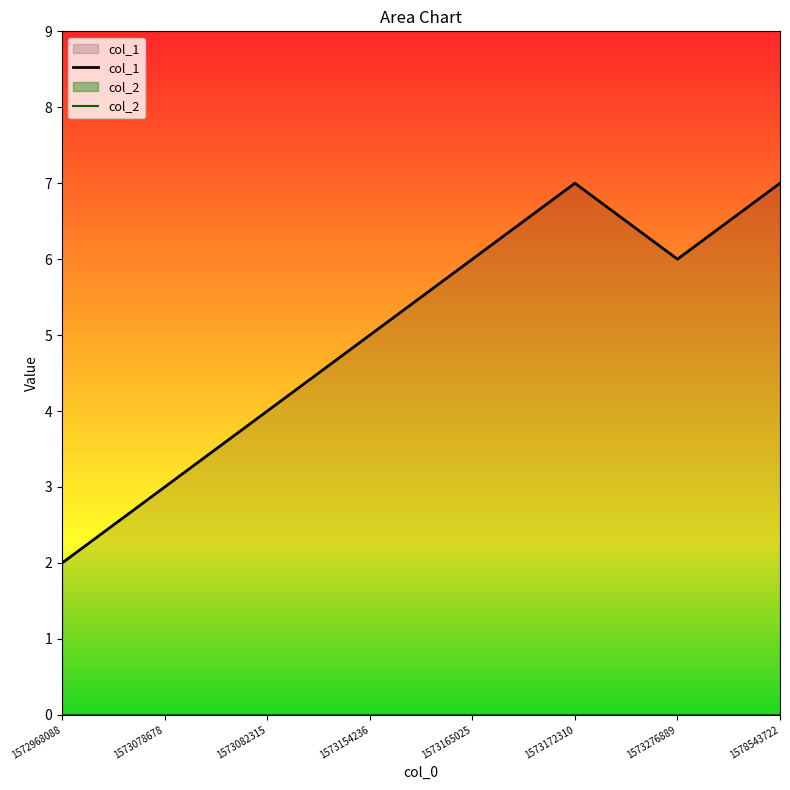

Between 1573165025 and 1573172310, which series saw the biggest shift?

col_1